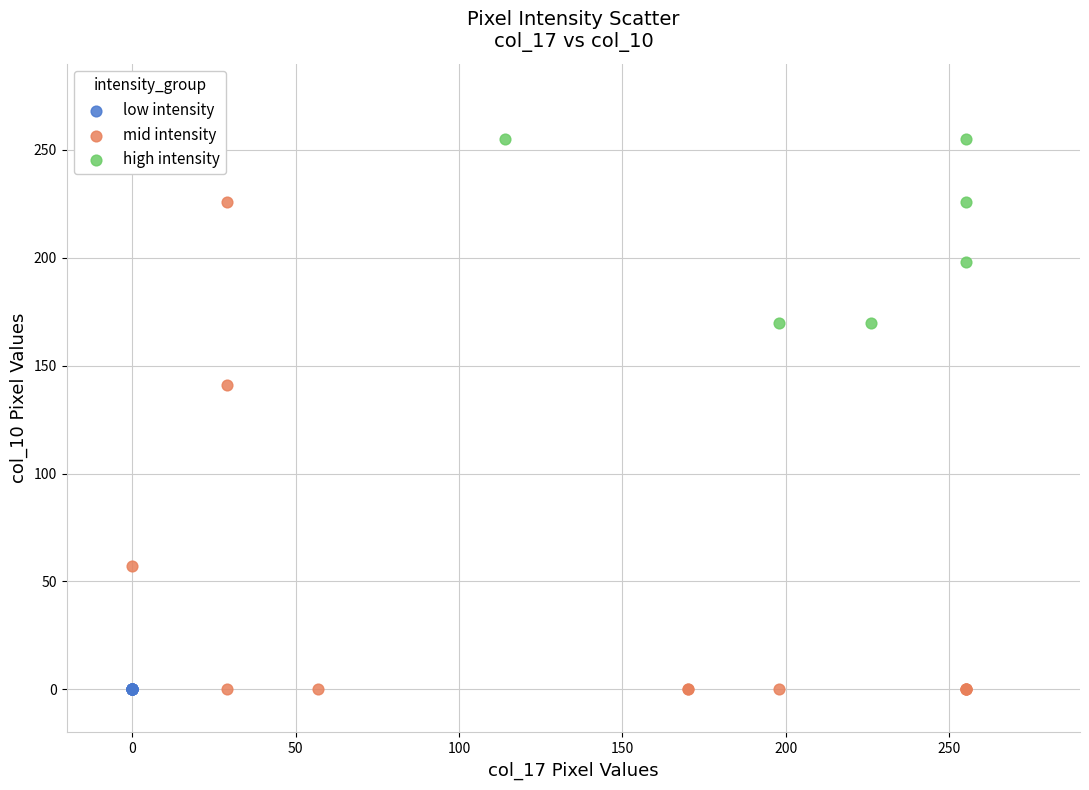

Which series contains the highest Y value?

high intensity